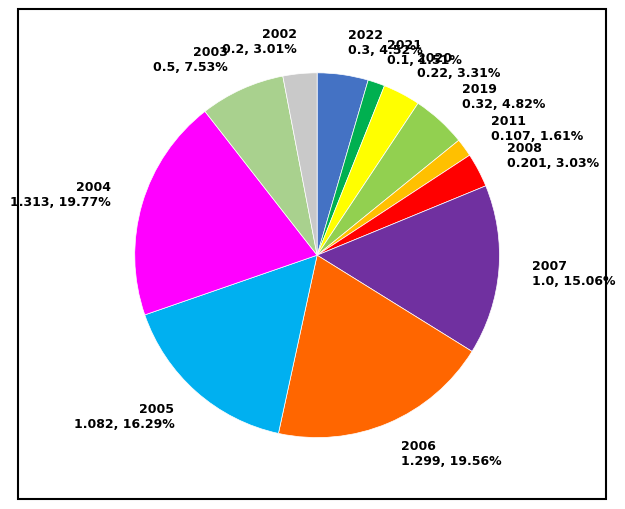

Is there any slice that represents more than half of the pie?

No